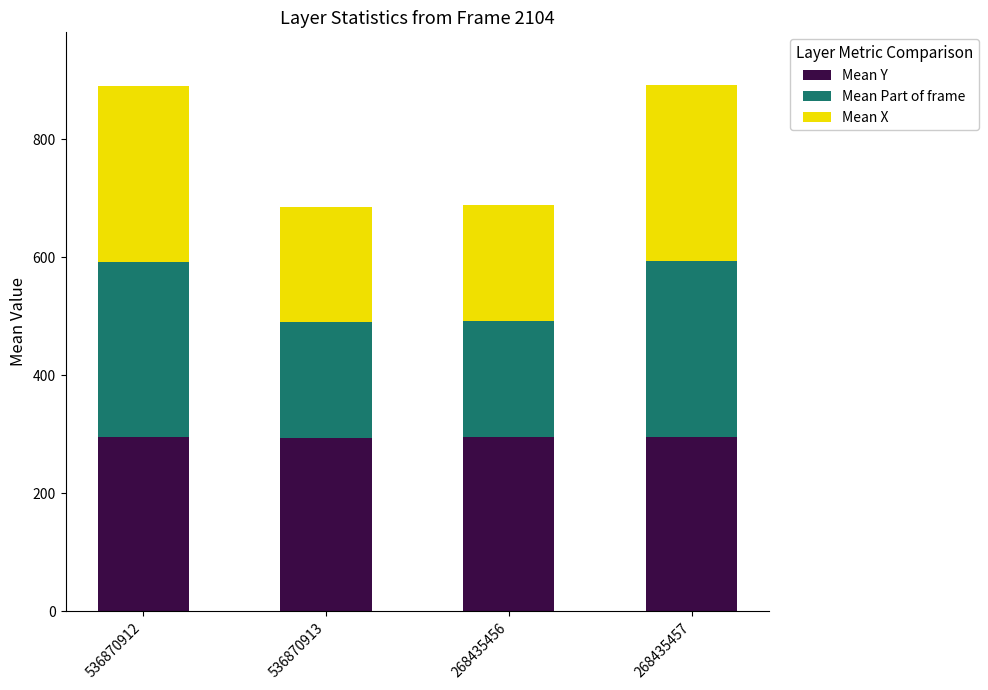

What is the total value across all series at 536870912?

890.1